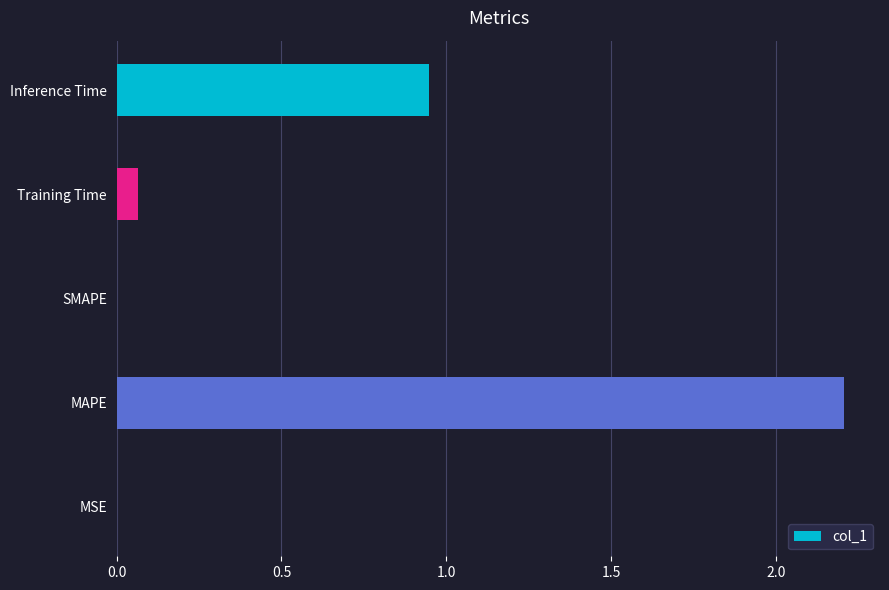

True or false: the data shows 2.2 at MAPE.

True